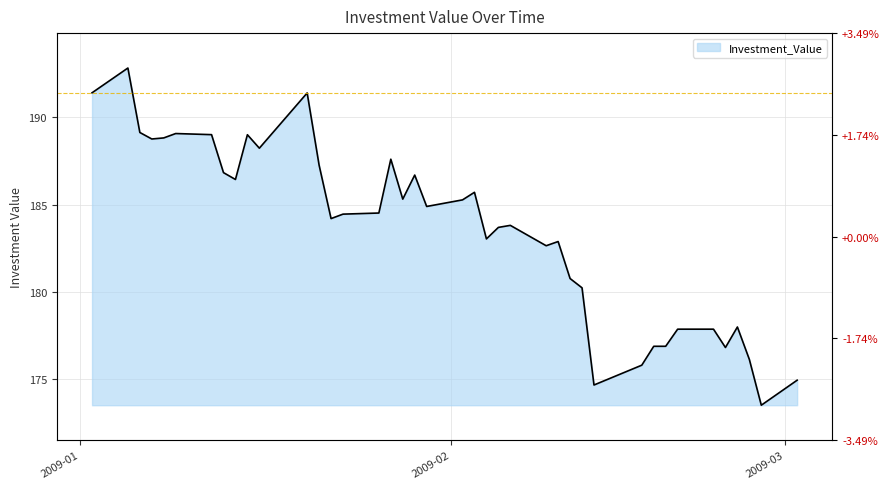

Approximately how many times larger is the value at 2009-02-04 compared to 2009-02-17?

1.0